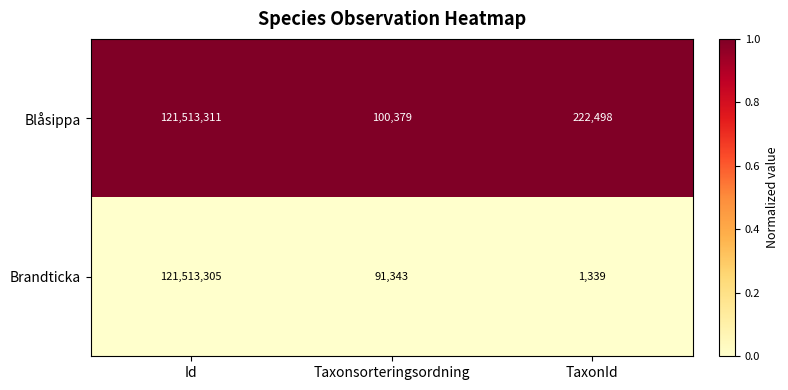

At which category is the sum across all series the highest?

Id